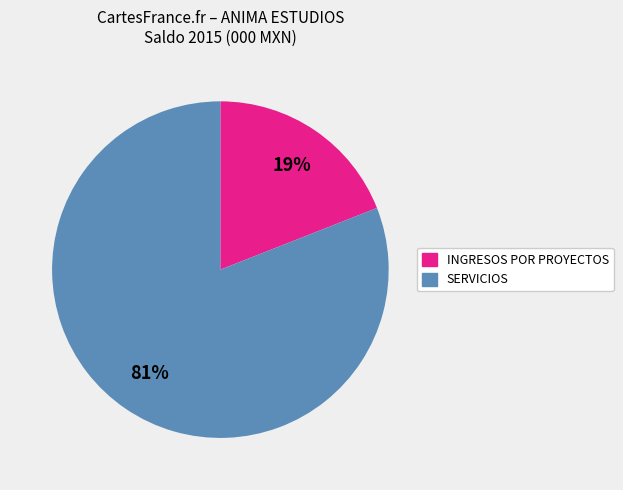

Does any single category account for the majority?

Yes